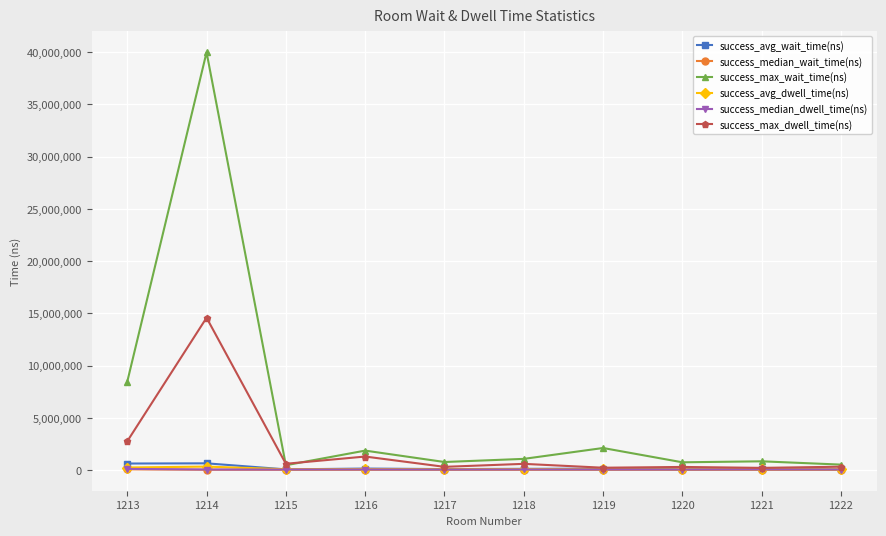

Which series has the largest total across all categories?

success_max_wait_time(ns)